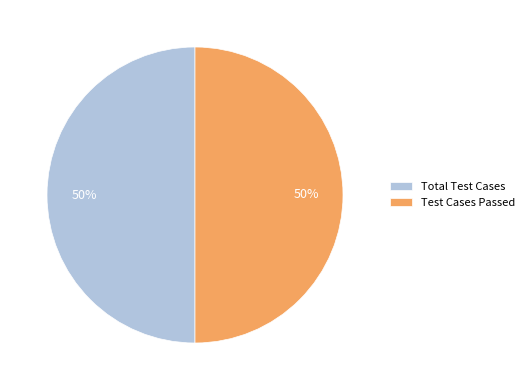

How many slices are in this pie chart?

2